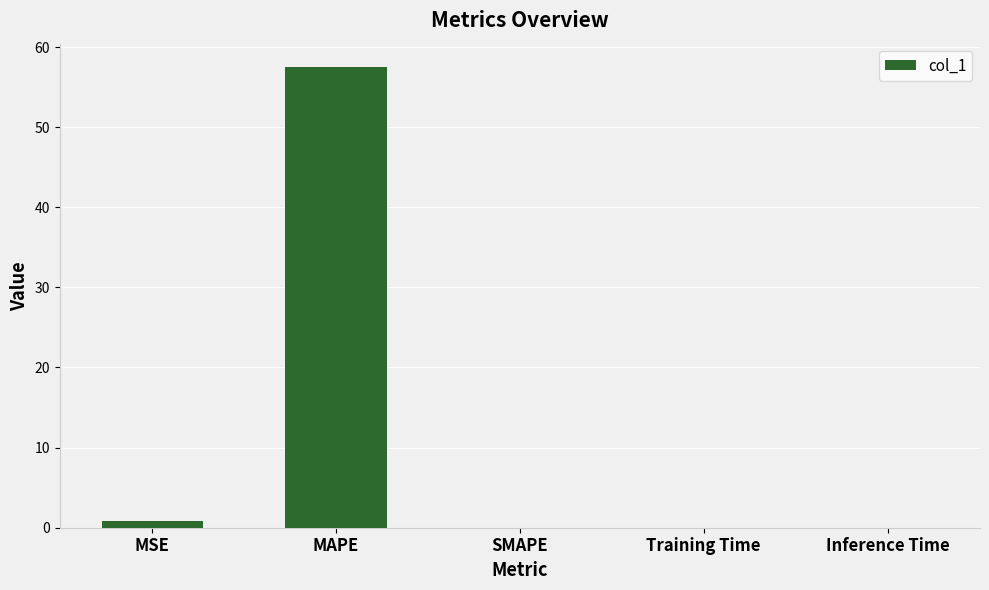

True or false: the data shows 37.5 at SMAPE.

False